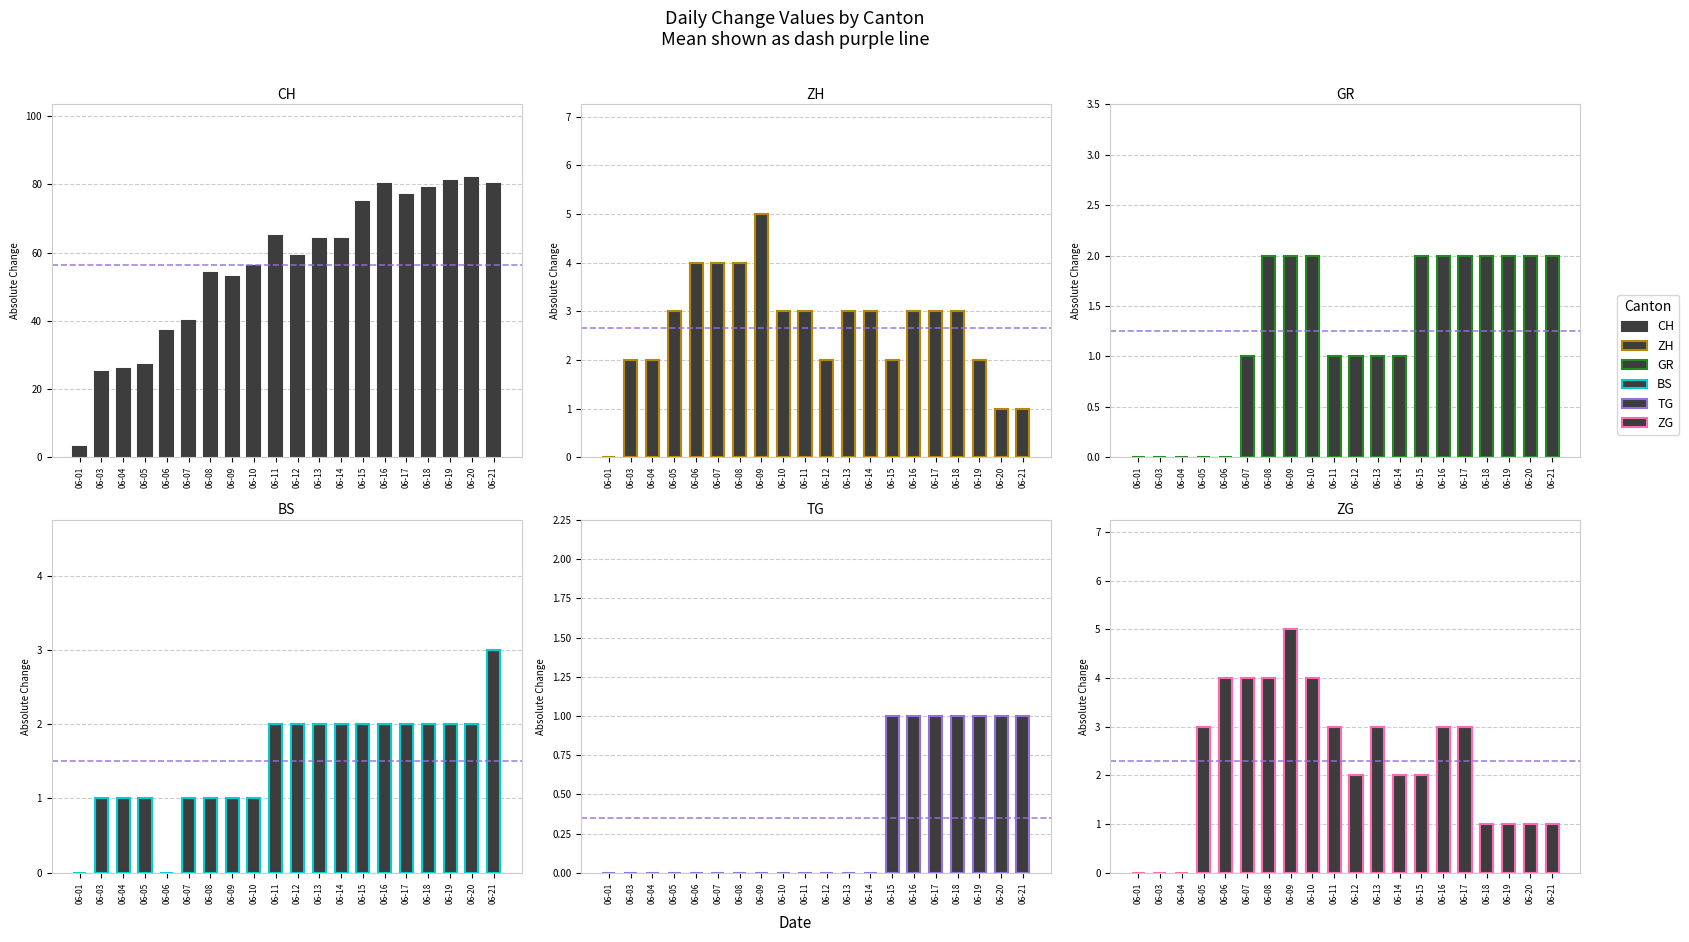

Reading right to left, list all the values displayed in this chart.

CH: 80	82	81	79	77	80	75	64	64	59	65	56	53	54	40	37	27	26	25	3
ZH: 1	1	2	3	3	3	2	3	3	2	3	3	5	4	4	4	3	2	2	0
GR: 2	2	2	2	2	2	2	1	1	1	1	2	2	2	1	0	0	0	0	0
BS: 3	2	2	2	2	2	2	2	2	2	2	1	1	1	1	0	1	1	1	0
TG: 1	1	1	1	1	1	1	0	0	0	0	0	0	0	0	0	0	0	0	0
ZG: 1	1	1	1	3	3	2	2	3	2	3	4	5	4	4	4	3	0	0	0